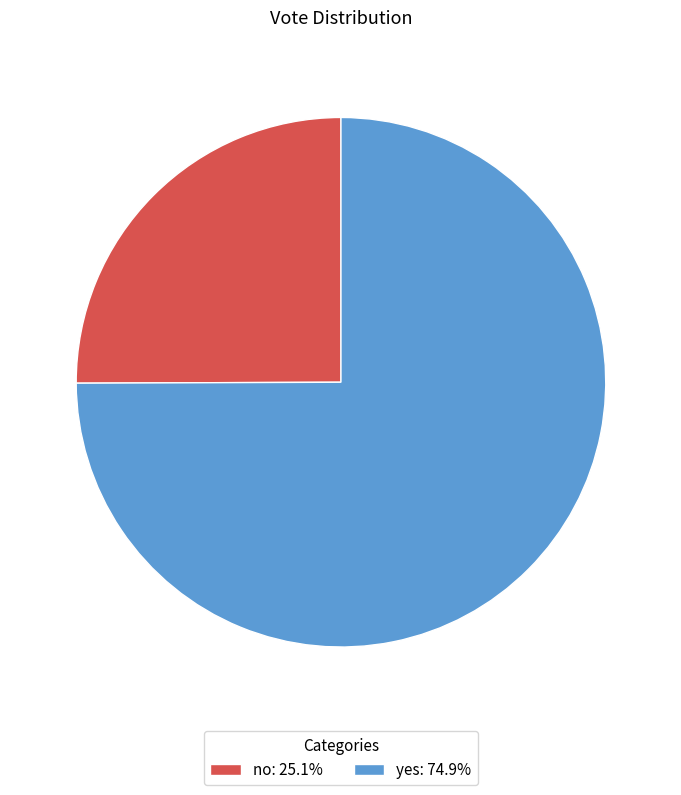

Approximately how many times larger is the value at yes: 74.9% compared to no: 25.1%?

3.0